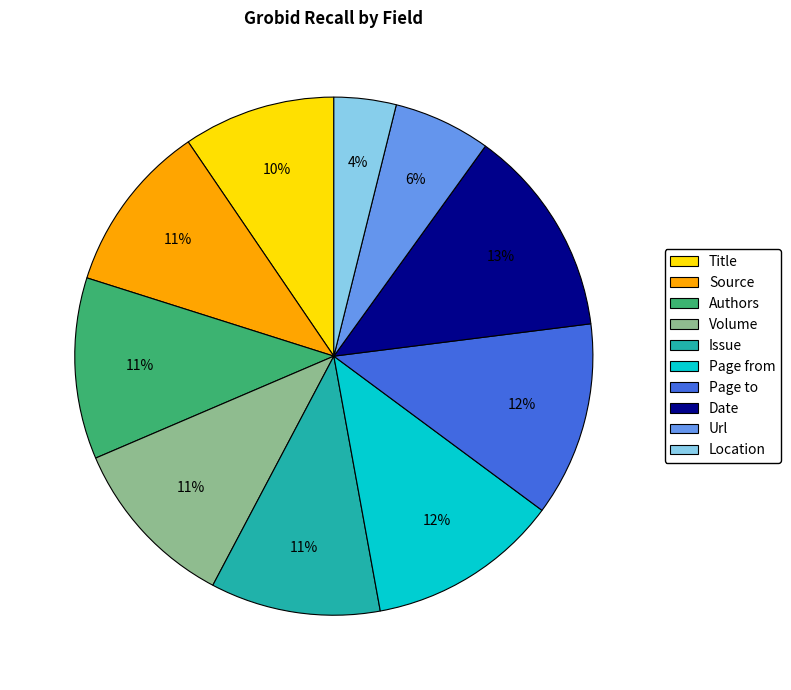

Between Location and Title, which is larger?

Title